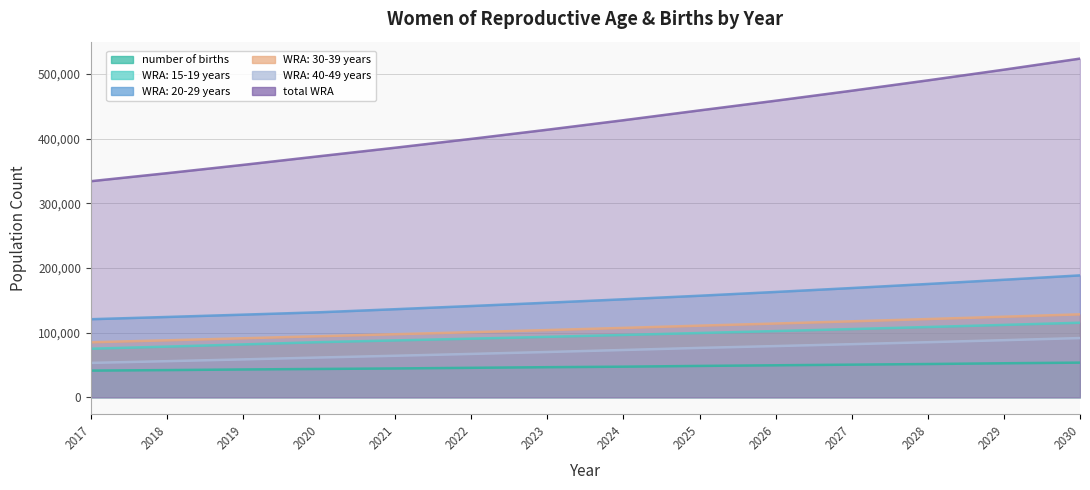

Reading right to left, extract all data points from this chart.

number of births: 53601.0	52622.9	51449.1	50471.0	49492.9	48514.8	47341.0	46558.5	45580.4	44602.3	43819.8	43037.3	42059.2	41276.7
WRA: 15-19 years: 115289.5	111919.3	108647.6	105471.5	102388.3	99395.2	96391.6	93478.8	90654.1	87914.6	85258.0	81724.9	78338.2	75091.8
WRA: 20-29 years: 188471.4	181709.3	175189.8	168904.2	162844.1	157001.5	151514.8	146219.8	141109.9	136178.5	131419.5	127748.0	124179.0	120709.8
WRA: 30-39 years: 128262.1	124552.0	120949.3	117450.7	114053.4	110754.3	107286.0	103926.4	100671.9	97519.3	94465.5	91224.4	88094.6	85072.1
WRA: 40-49 years: 91567.8	88303.0	85154.6	82118.4	79190.6	76367.1	73129.6	70029.4	67060.5	64217.6	61495.2	58592.4	55826.7	53191.5
total WRA: 523590.8	506483.6	489941.2	473944.9	458476.4	443518.1	428322.0	413654.4	399496.4	385830.1	372638.2	359289.7	346438.5	334065.2